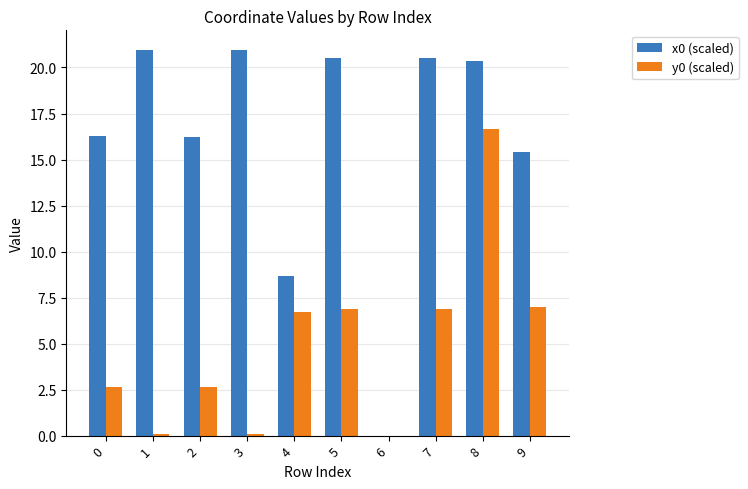

What is the sum of all x0 (scaled) values?

159.9